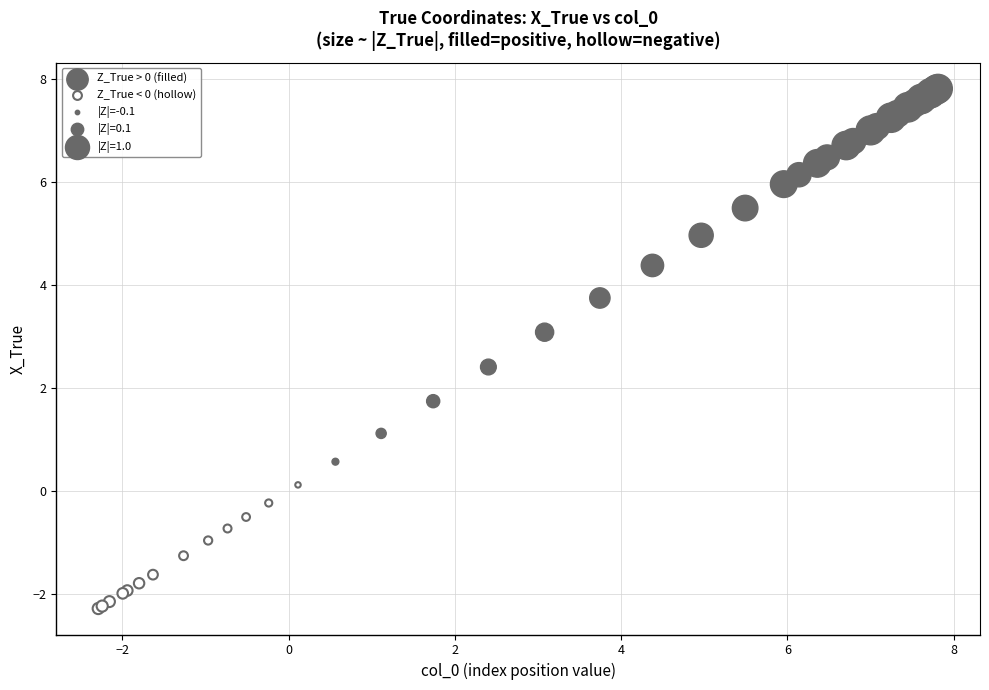

Which series reaches the maximum Y coordinate?

Z_True > 0 (filled)